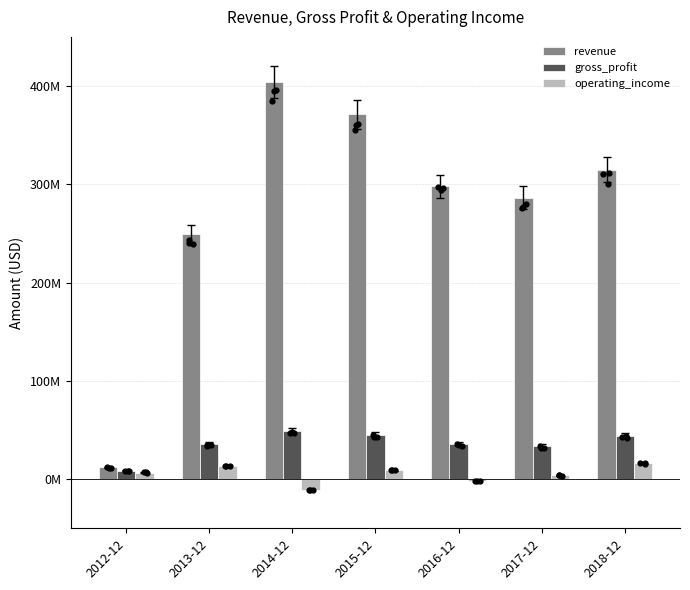

At which category is the sum across all series the highest?

2014-12